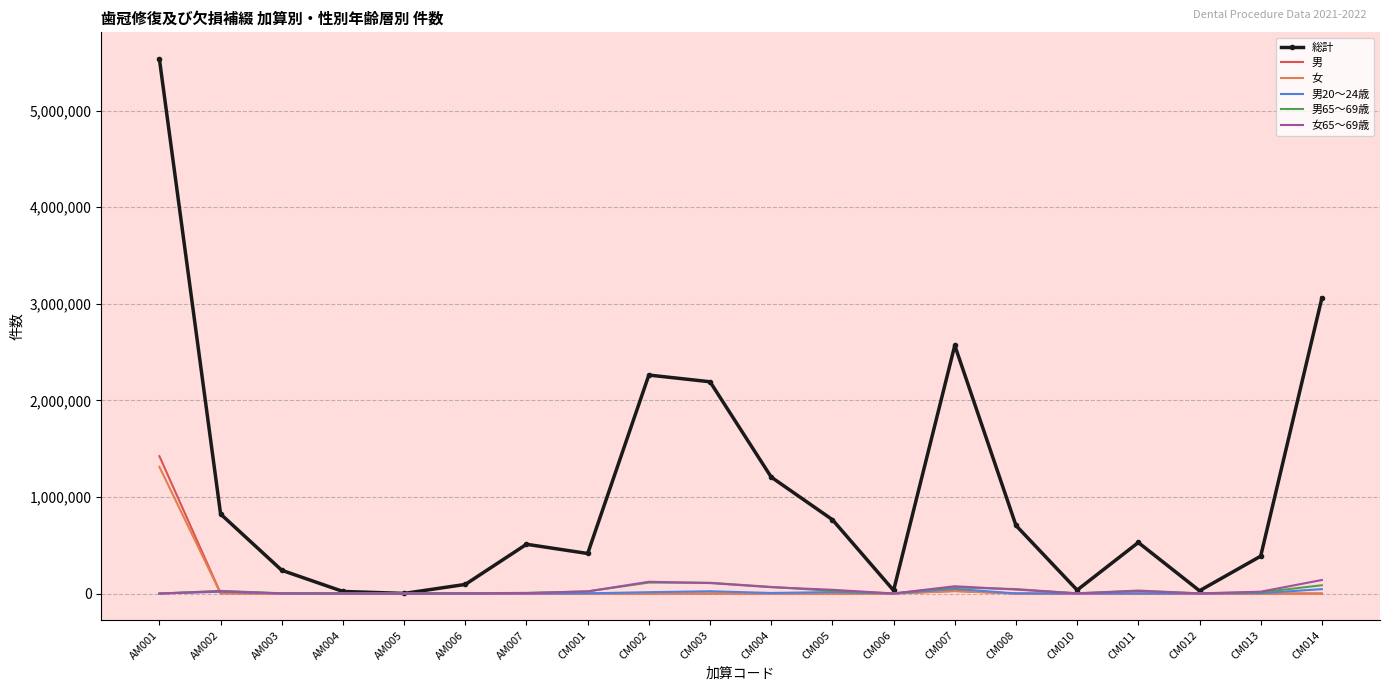

The value of 総計 at CM004 is 784641. True or false?

False